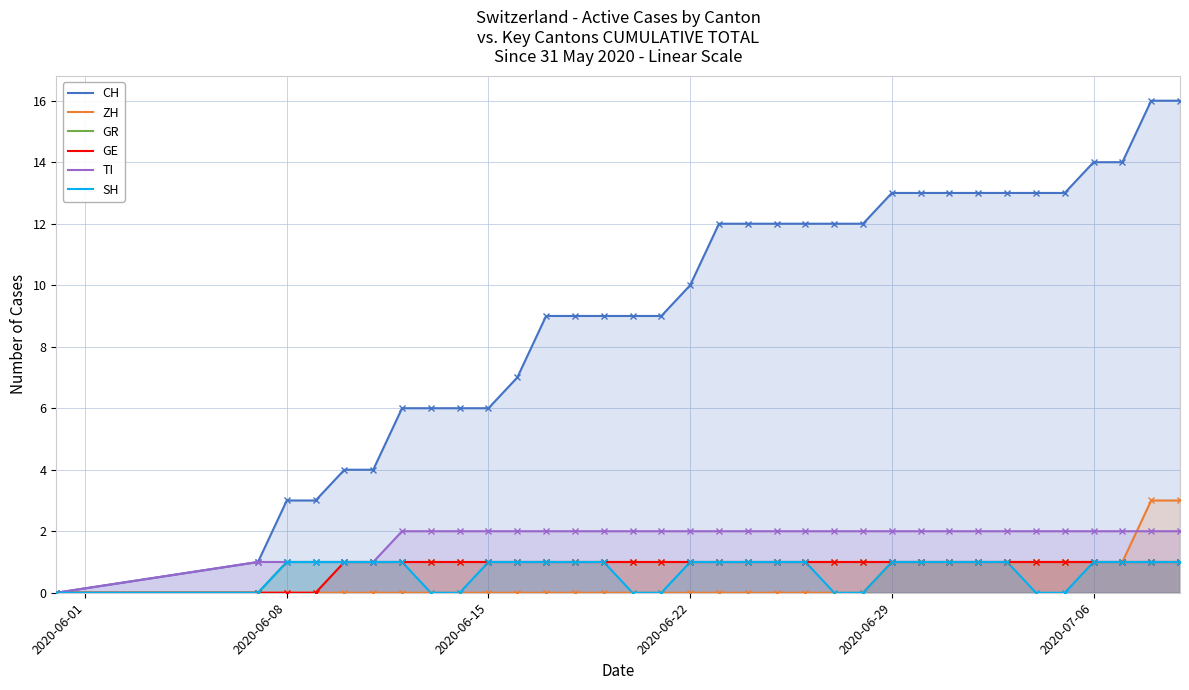

What is the maximum value for CH?

16